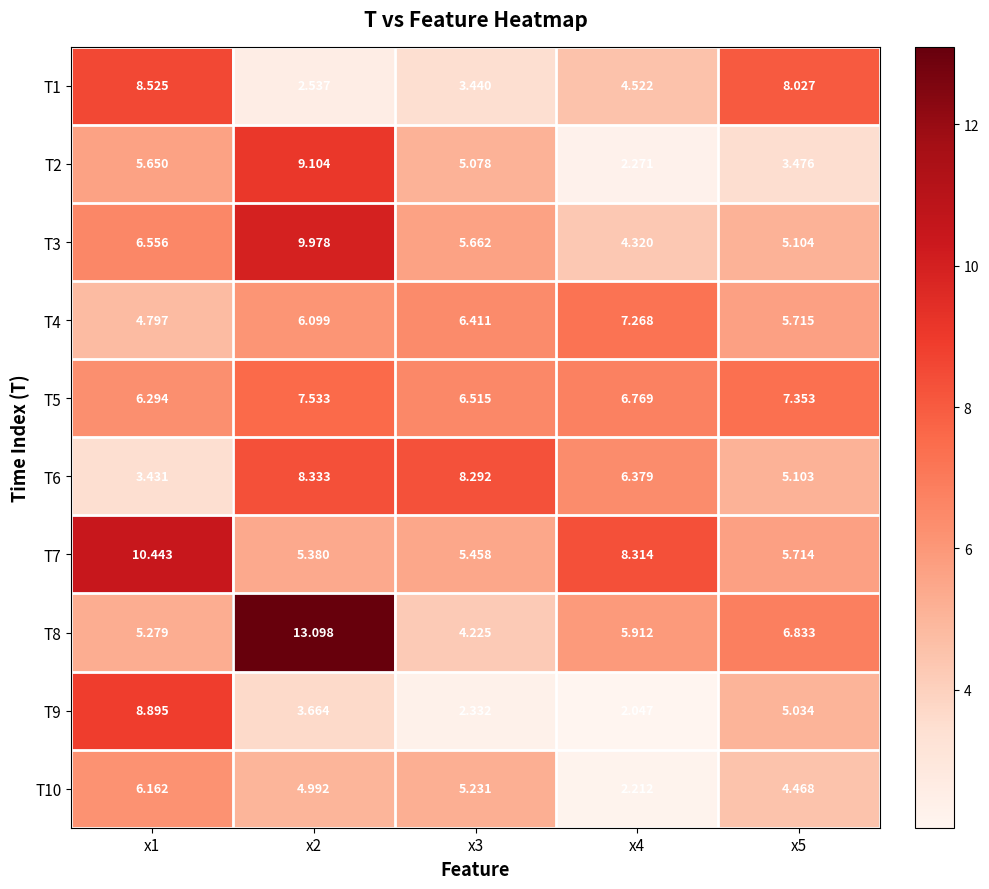

Is the value of T8 at x3 greater than the value of T7 at x3?

No